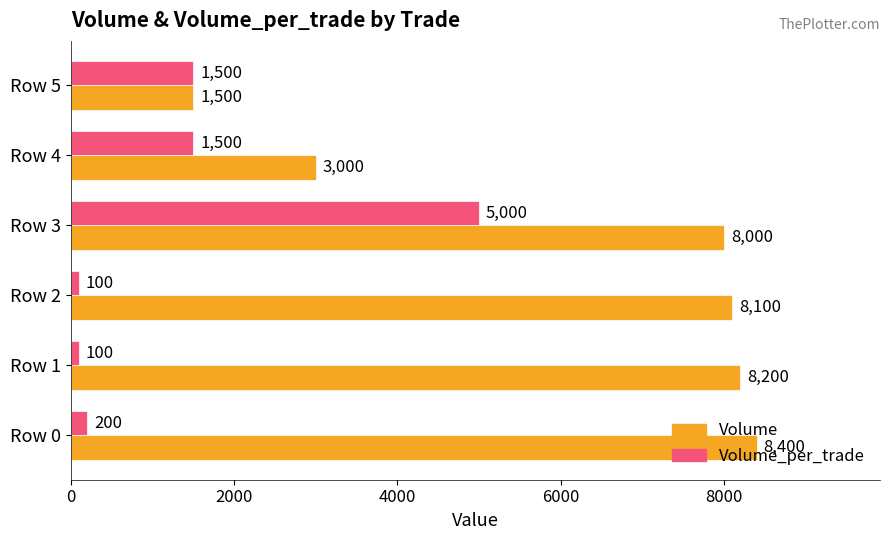

List the series in order of their peak value, lowest first.

Volume_per_trade, Volume